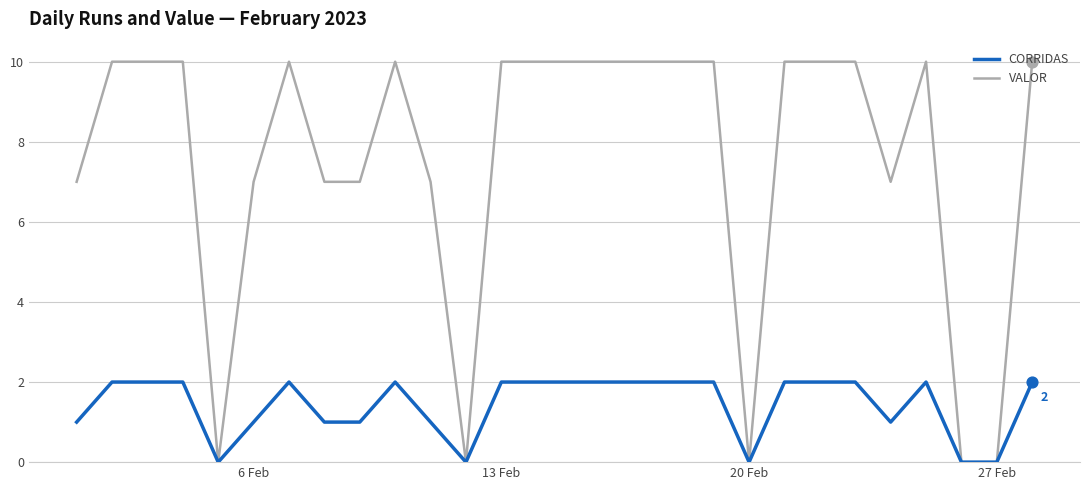

Which series has the largest range (max minus min)?

VALOR